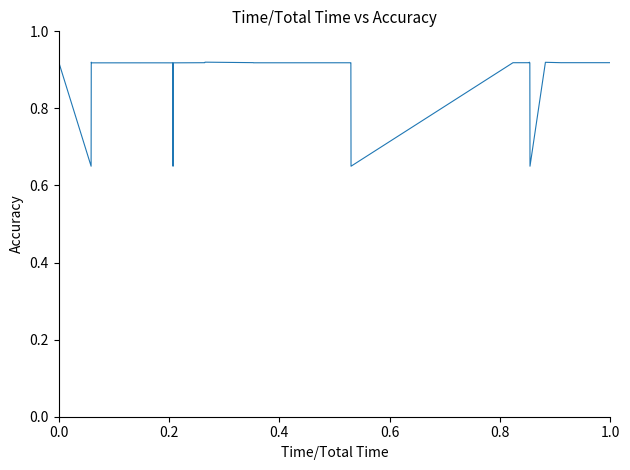

What is the difference between the maximum and minimum values?

0.3